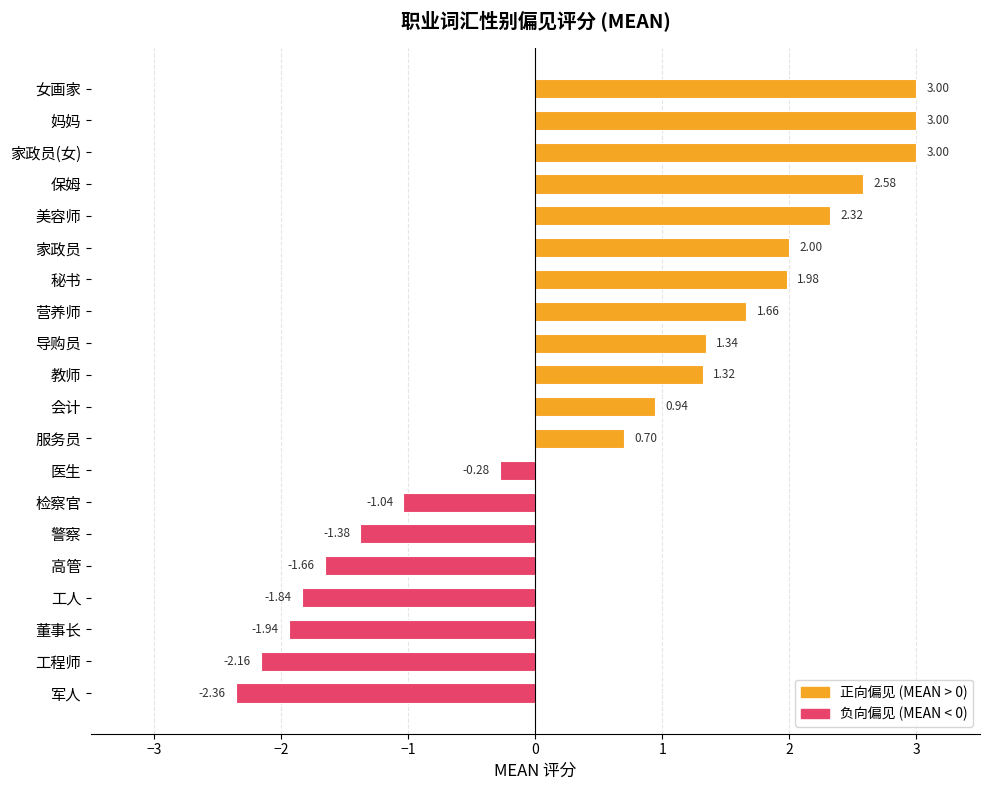

Where is the data nearest to the value 0?

医生